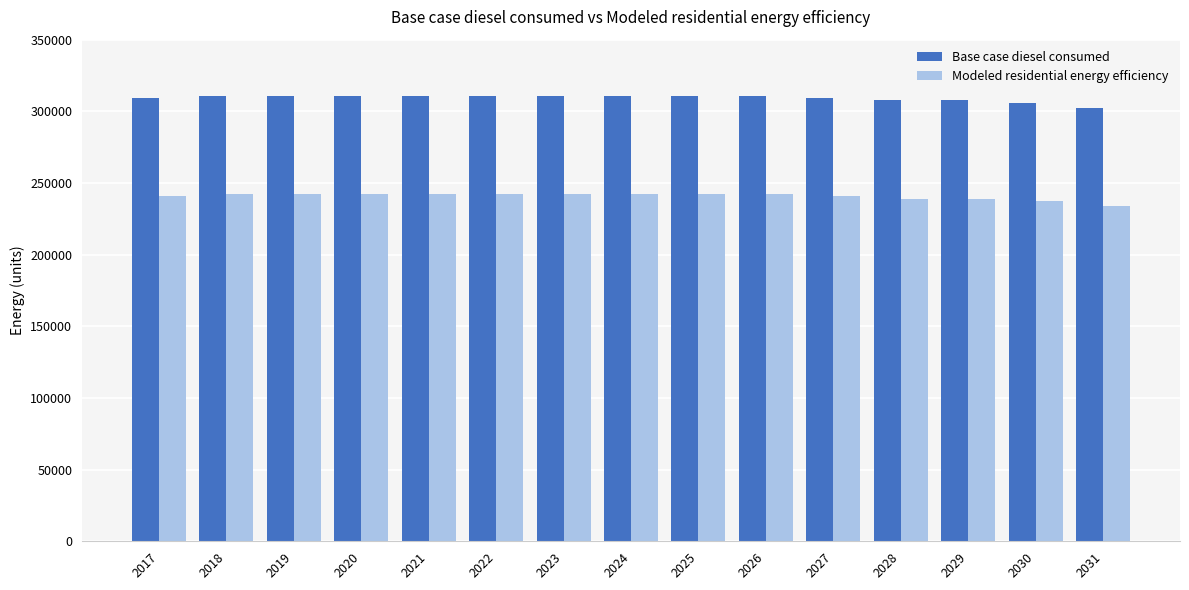

What is the minimum value for Base case diesel consumed?

302561.9